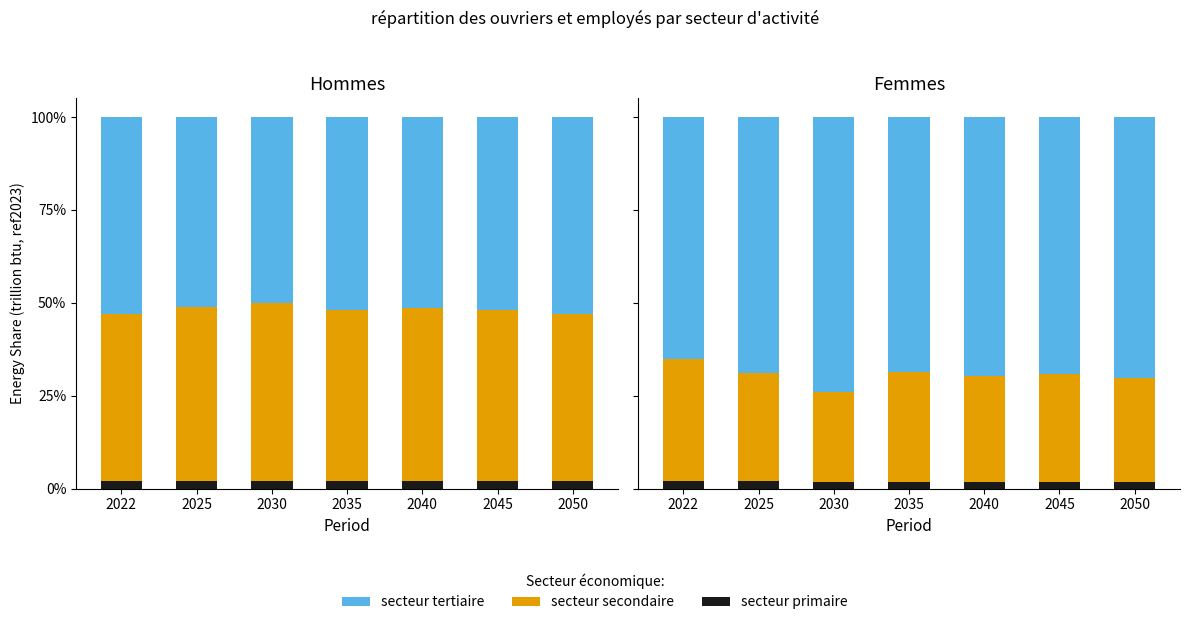

The secteur tertiaire series shows 0.7 at 2025. True or false?

True